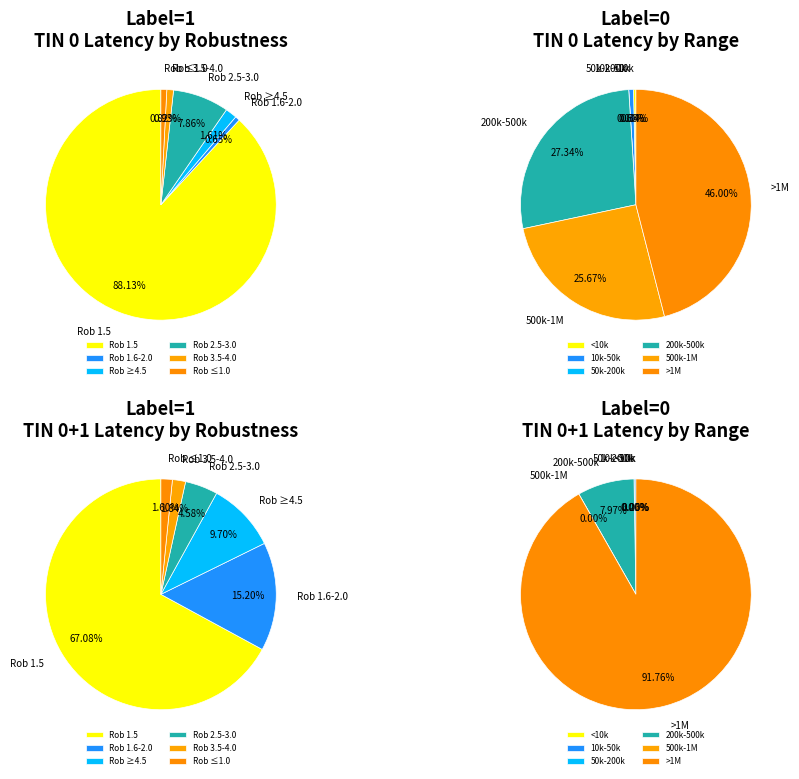

Is the sum of 6 and 21 greater than half?

No